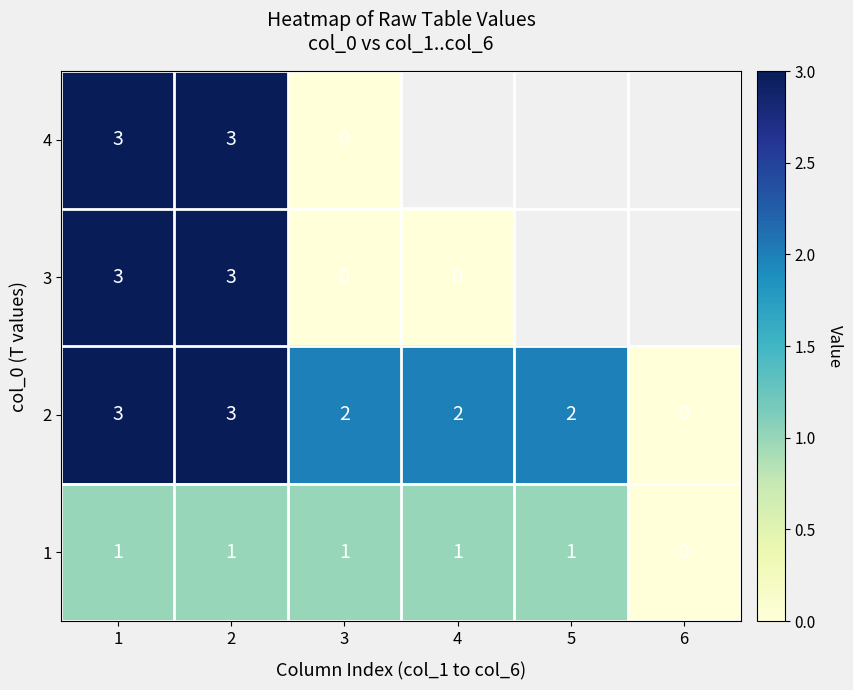

Count the 1 values in the range 1 to 2.

5